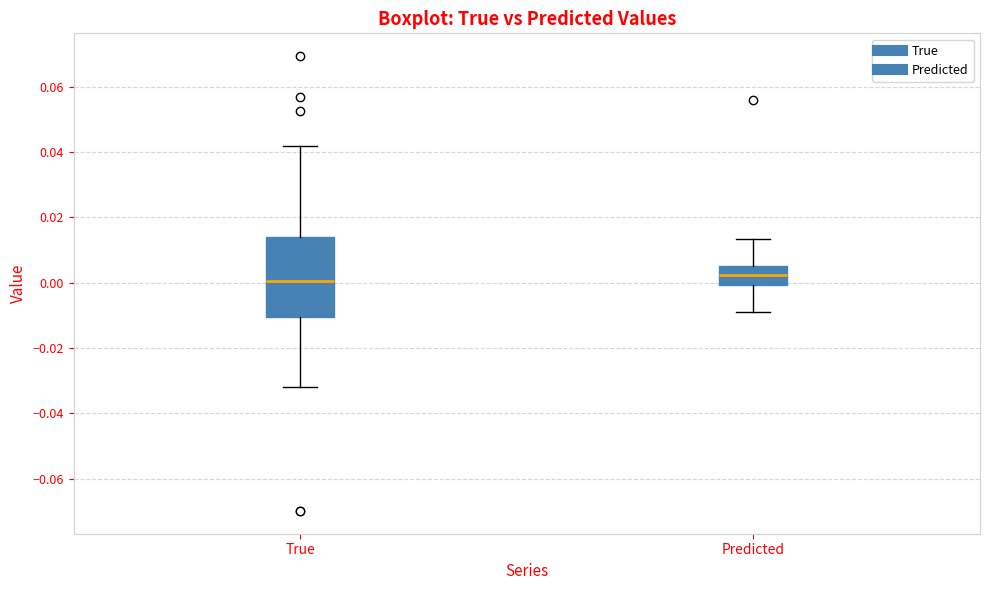

Reading left to right, read every box against the y-axis: the position of its median line, the range the box covers, and the ends of its whiskers. The values are not printed on the chart, so give them approximately, as read against the axis.

True: median 0.000, box -0.010 to 0.014, whiskers -0.032 to 0.042
Predicted: median 0.002, box 0.000 to 0.006, whiskers -0.008 to 0.014